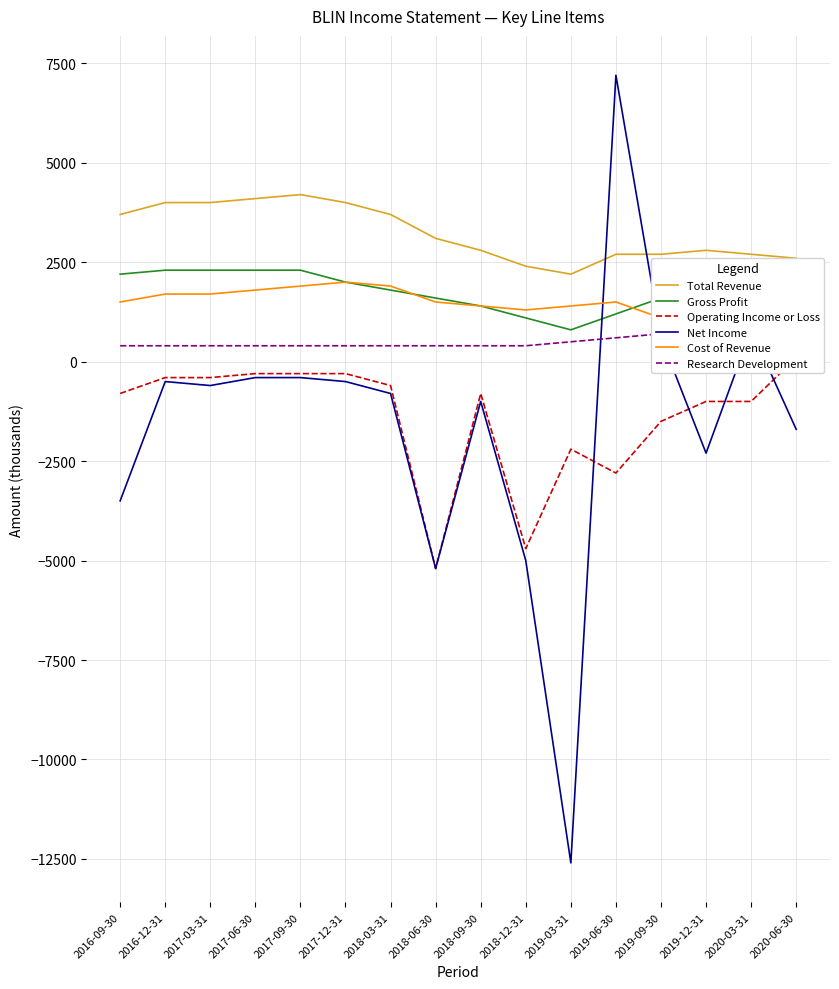

Where do Net Income and Cost of Revenue first cross each other?

2019-03-31 and 2019-06-30